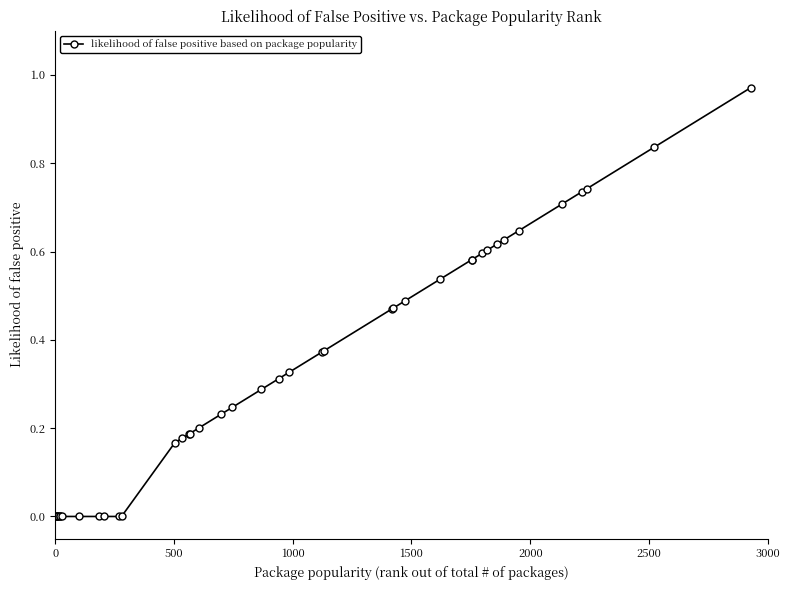

Is this an area chart (filled region under the line)?

No